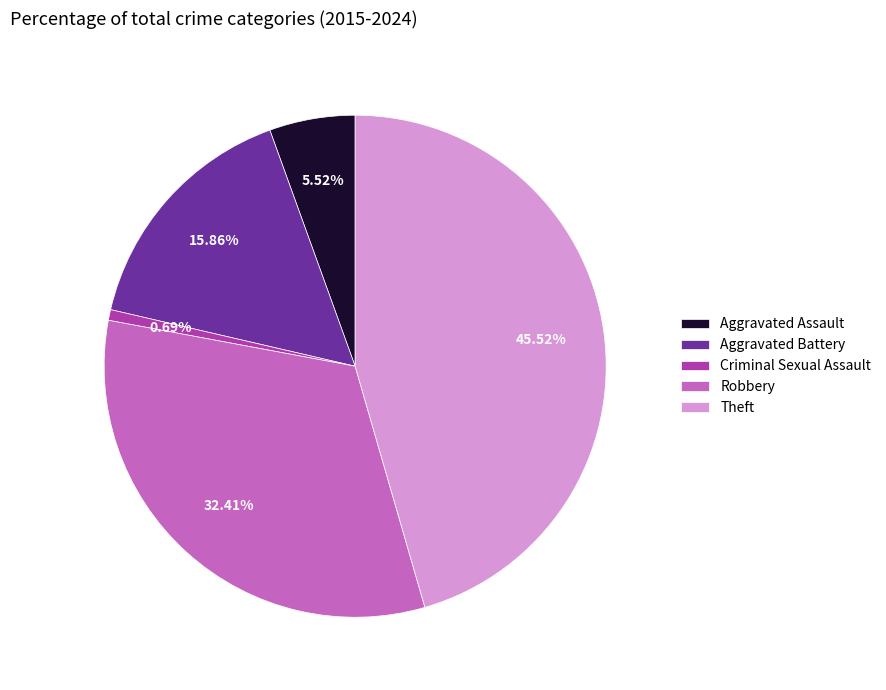

Rank the categories by value from highest to lowest.

Theft, Robbery, Aggravated Battery, Aggravated Assault, Criminal Sexual Assault